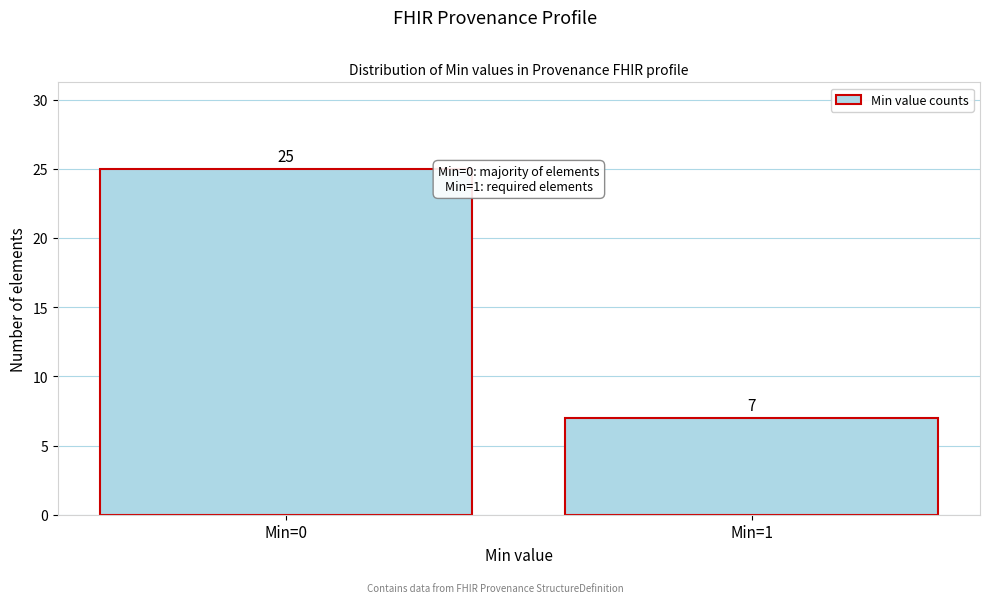

Reading left to right, transcribe all the data shown in this chart.

25	7